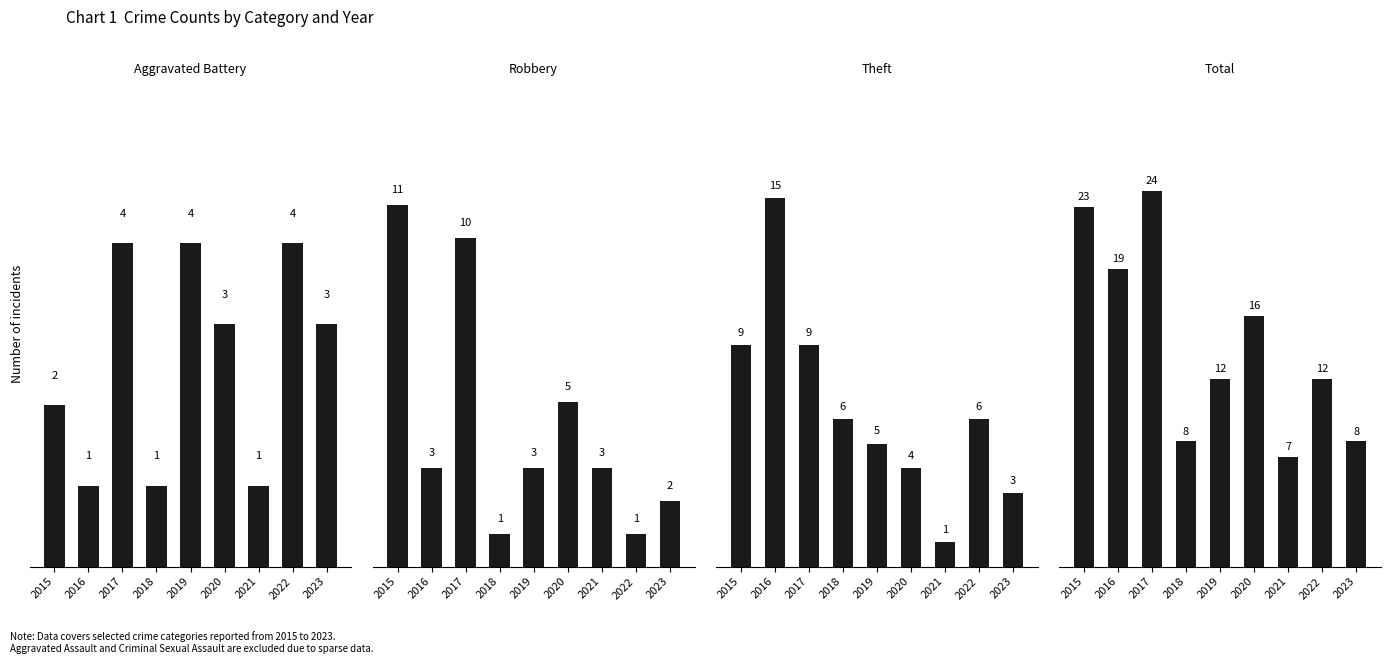

Is the value of Theft at 2015 greater than the value of Aggravated Battery at 2019?

Yes